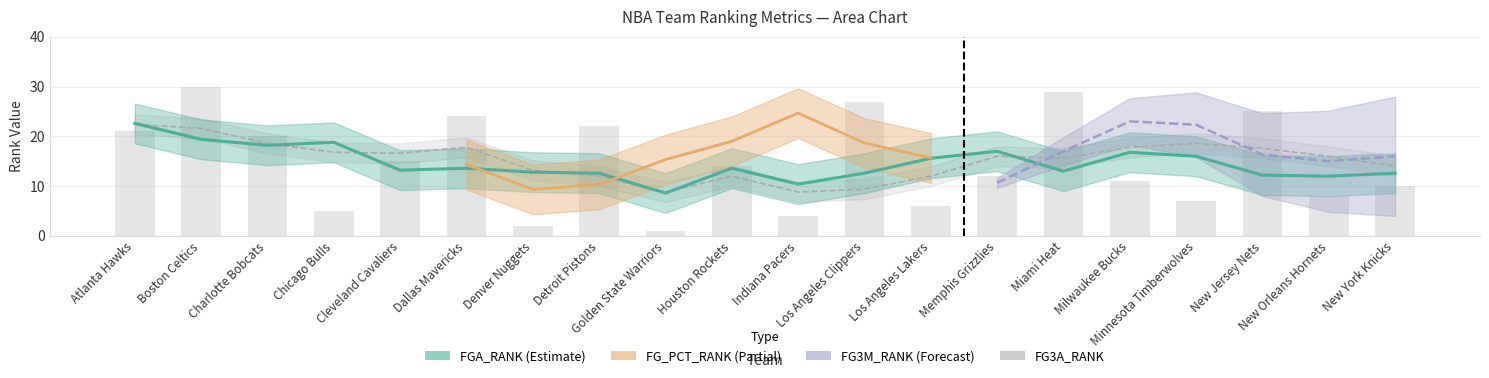

True or false: FG_PCT_RANK has a value of 14 at Houston Rockets.

False